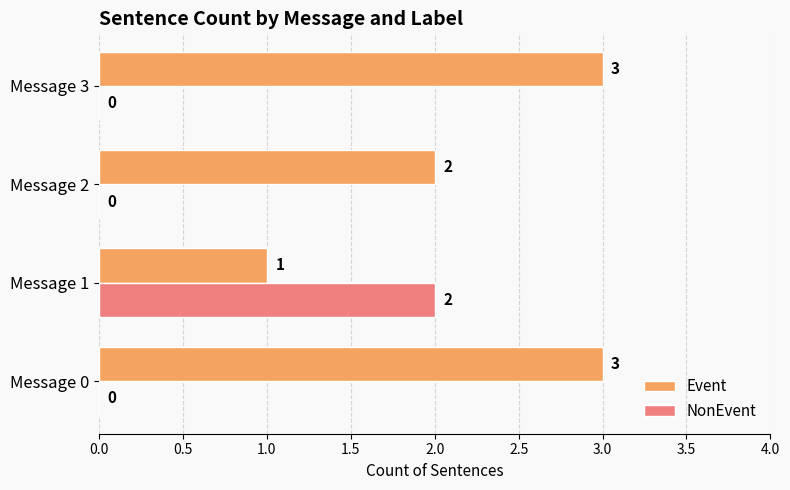

How many values in the NonEvent series exceed 0?

1